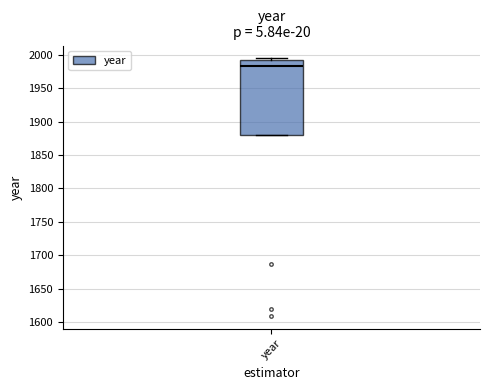

Transcribe this box plot: give where the median line is, the range the box spans, and where the two whiskers end, as read against the y-axis. The values are not printed on the chart, so give them approximately, as read against the axis.

median 1985, box 1880 to 1990, whiskers 1880 to 1995